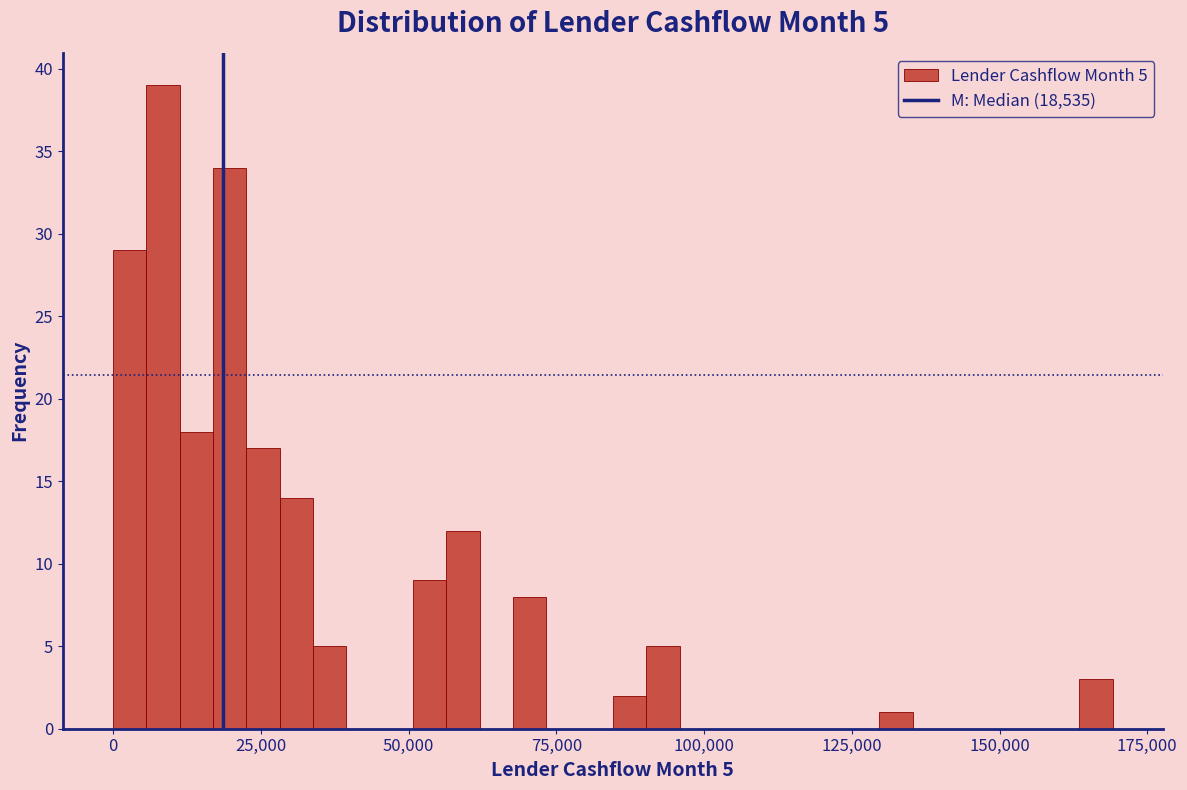

Read against the x-axis, roughly where is the centre of the tallest bar?

10000